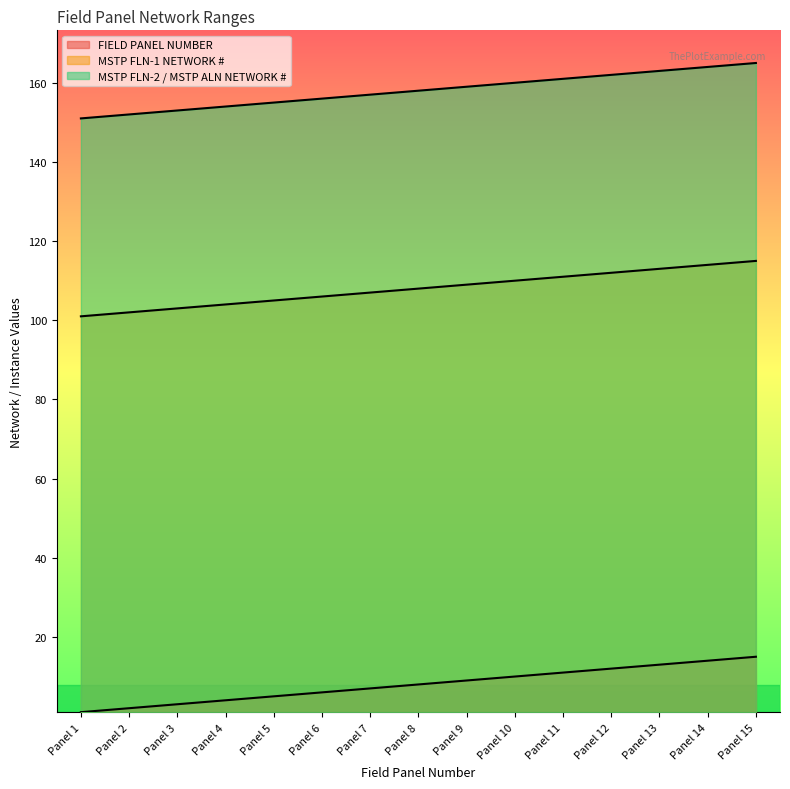

True or false: MSTP FLN-1 NETWORK # and FIELD PANEL NUMBER cross at least once.

False